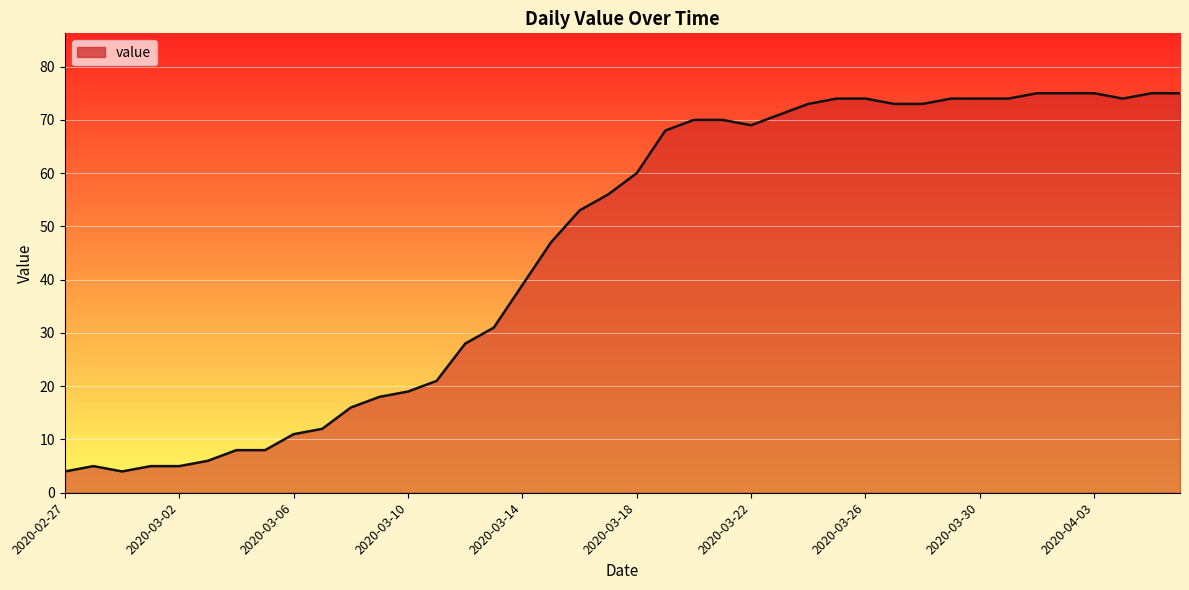

What is the smallest value displayed?

4